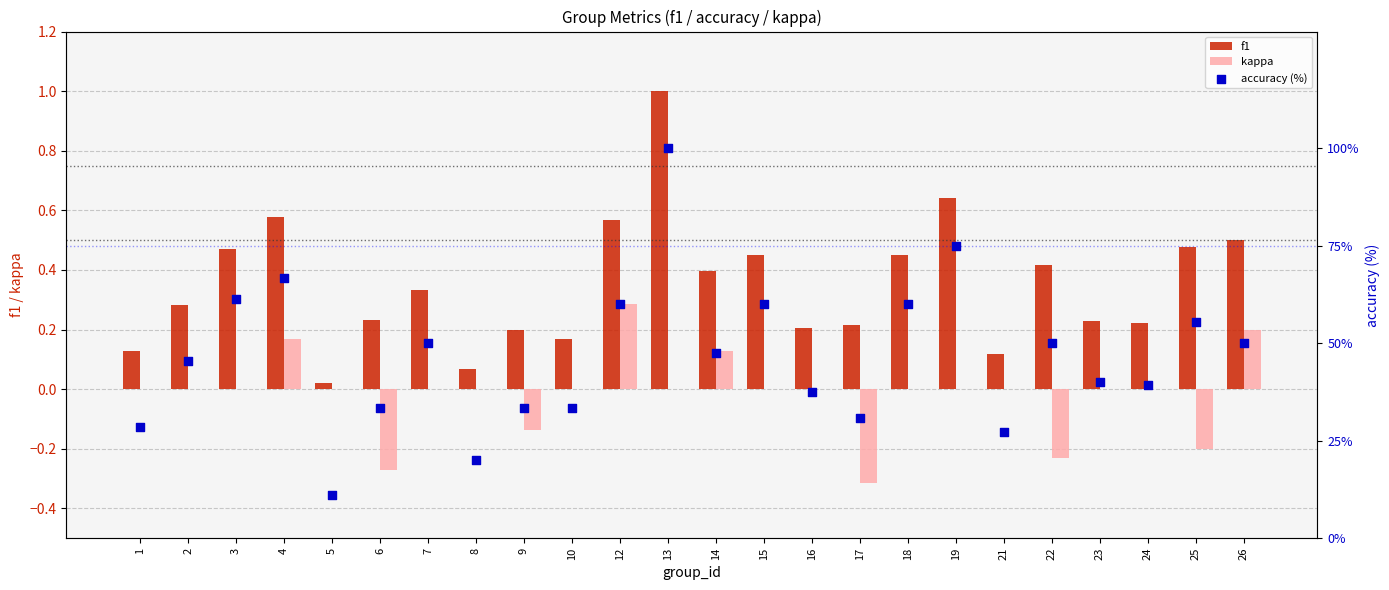

At which category is the sum across all series the highest?

13